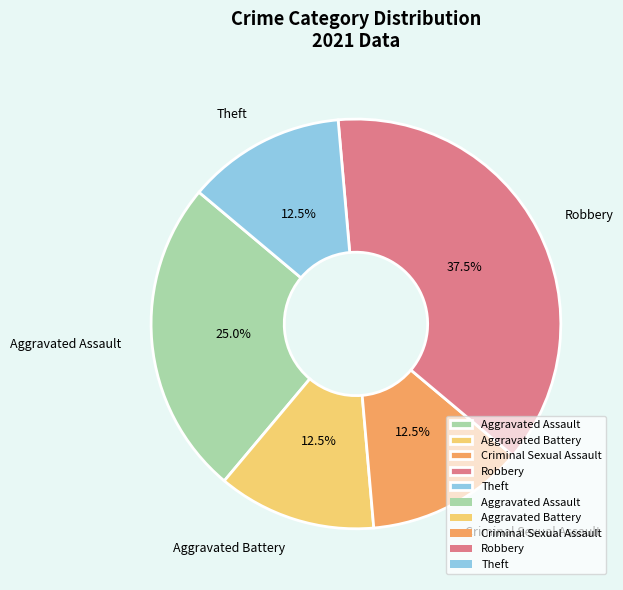

Count the number of slices in the pie.

5